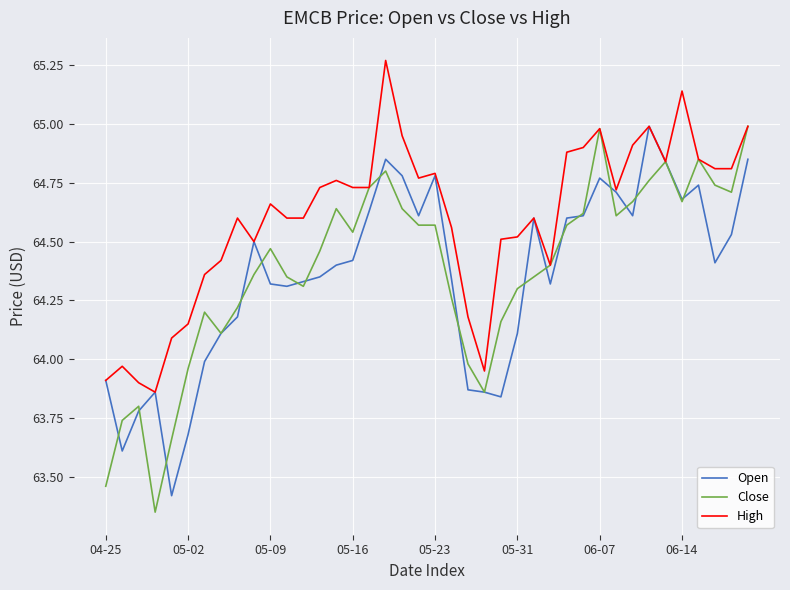

Which series has the largest total across all categories?

High